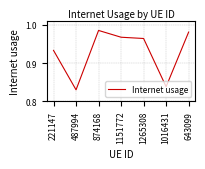

At which category does the chart reach its peak across all series?

874168